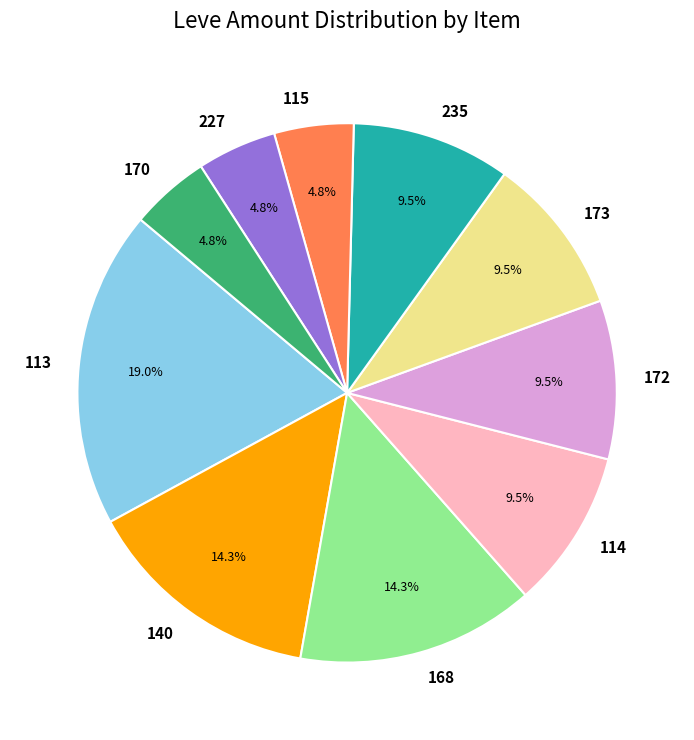

How much of the chart is everything except 235?

90.5%